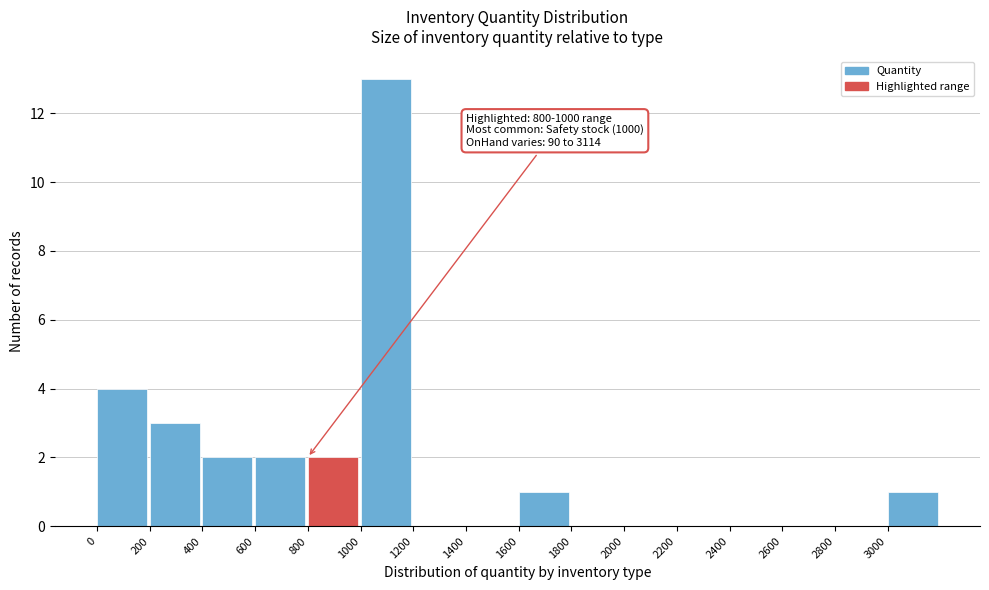

Which range on the x-axis has the tallest bar?

1000 to 1200